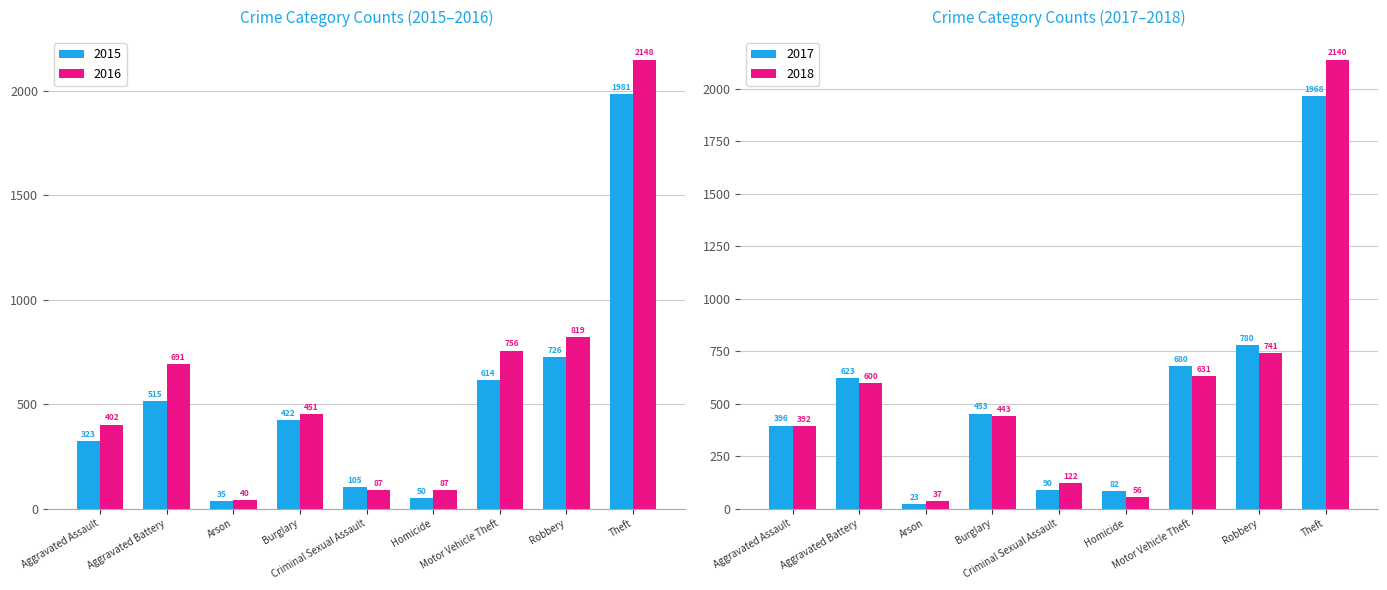

What is the smallest value displayed?

23